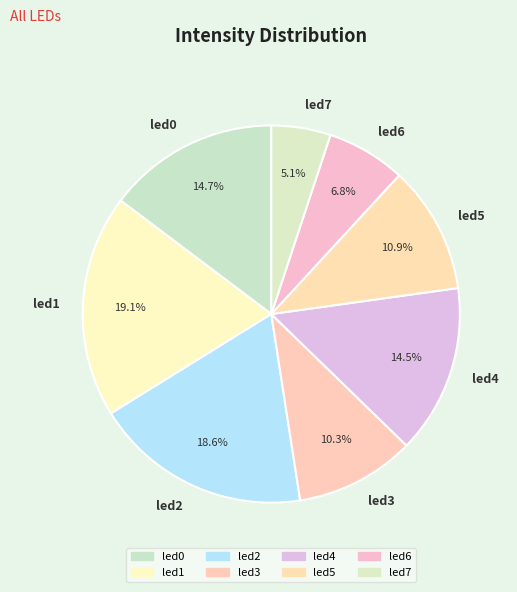

How many segments does this pie chart have?

8